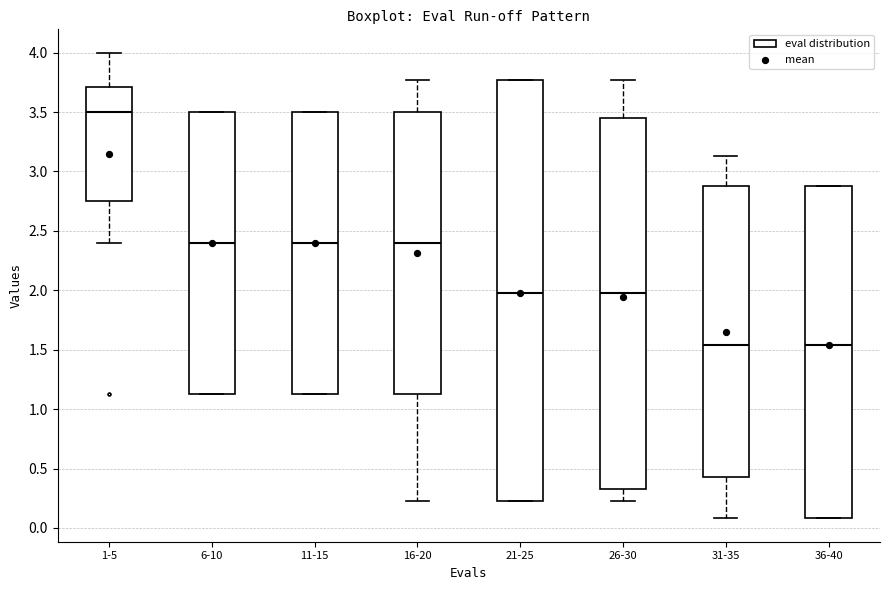

Reading left to right, transcribe this box plot: for each box, give where its median line is, the range the box spans, and where its two whiskers end, as read against the y-axis. The values are not printed on the chart, so give them approximately, as read against the axis.

1-5: median 3.50, box 2.75 to 3.70, whiskers 2.40 to 4.00
6-10: median 2.40, box 1.15 to 3.50, whiskers 1.15 to 3.50
11-15: median 2.40, box 1.15 to 3.50, whiskers 1.15 to 3.50
16-20: median 2.40, box 1.15 to 3.50, whiskers 0.25 to 3.75
21-25: median 1.95, box 0.25 to 3.75, whiskers 0.25 to 3.75
26-30: median 1.95, box 0.35 to 3.45, whiskers 0.25 to 3.75
31-35: median 1.55, box 0.45 to 2.90, whiskers 0.10 to 3.15
36-40: median 1.55, box 0.10 to 2.90, whiskers 0.10 to 2.90